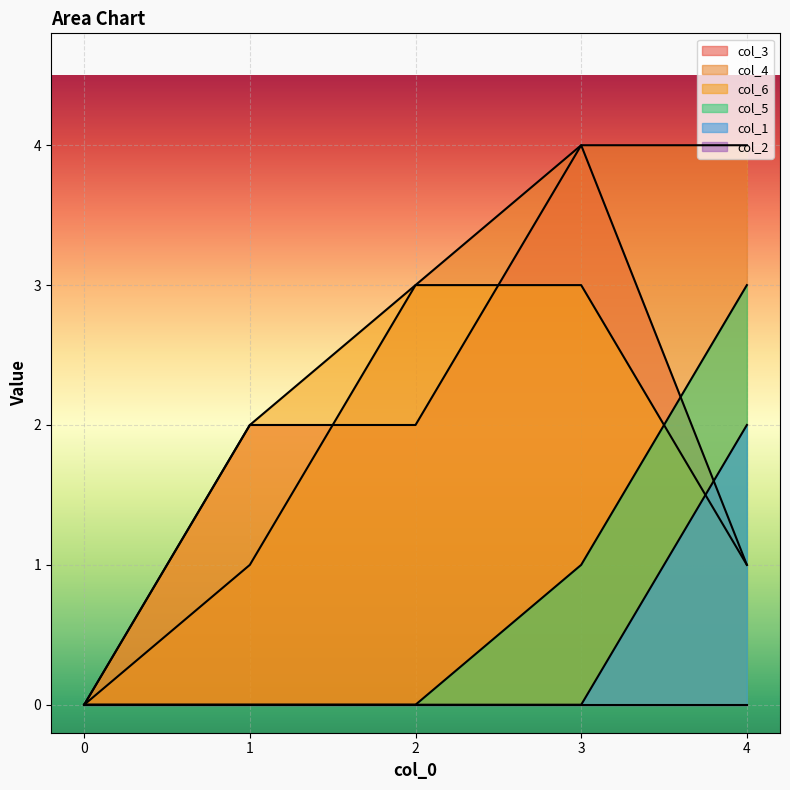

The col_4 series shows 4 at 3. True or false?

True